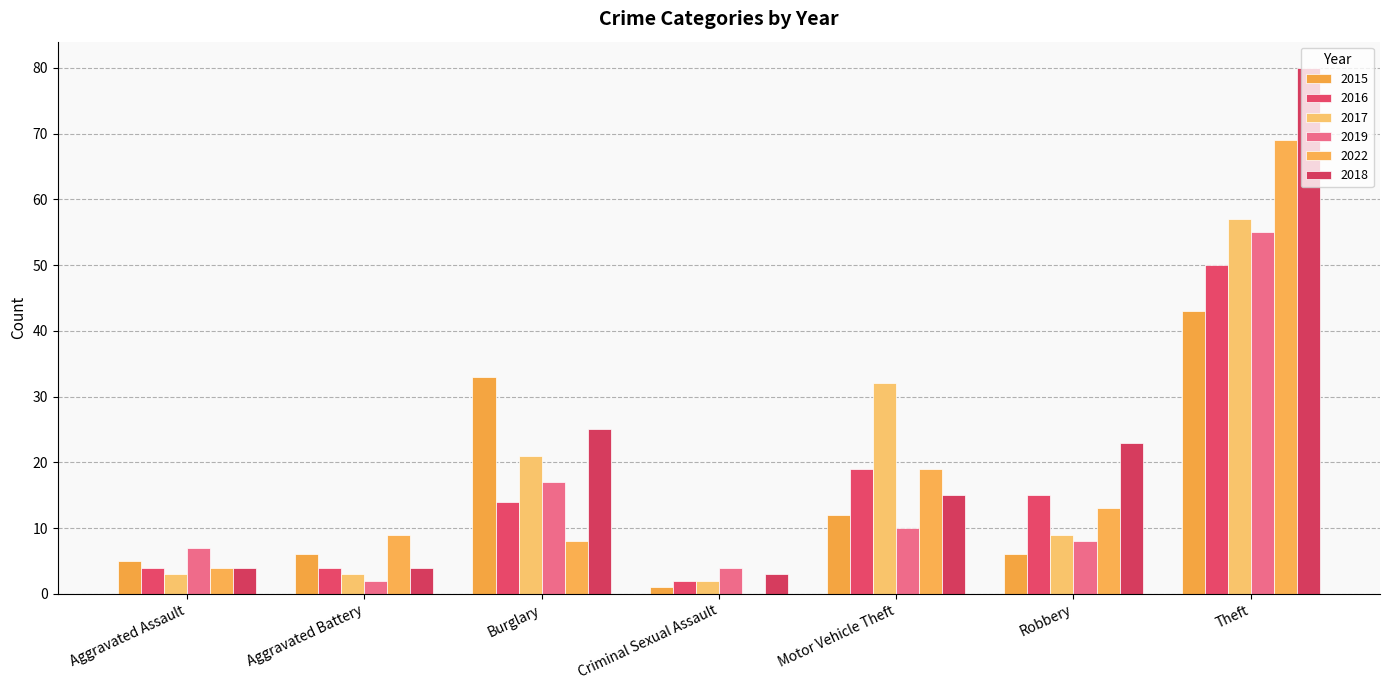

How many series are shown in this chart?

6